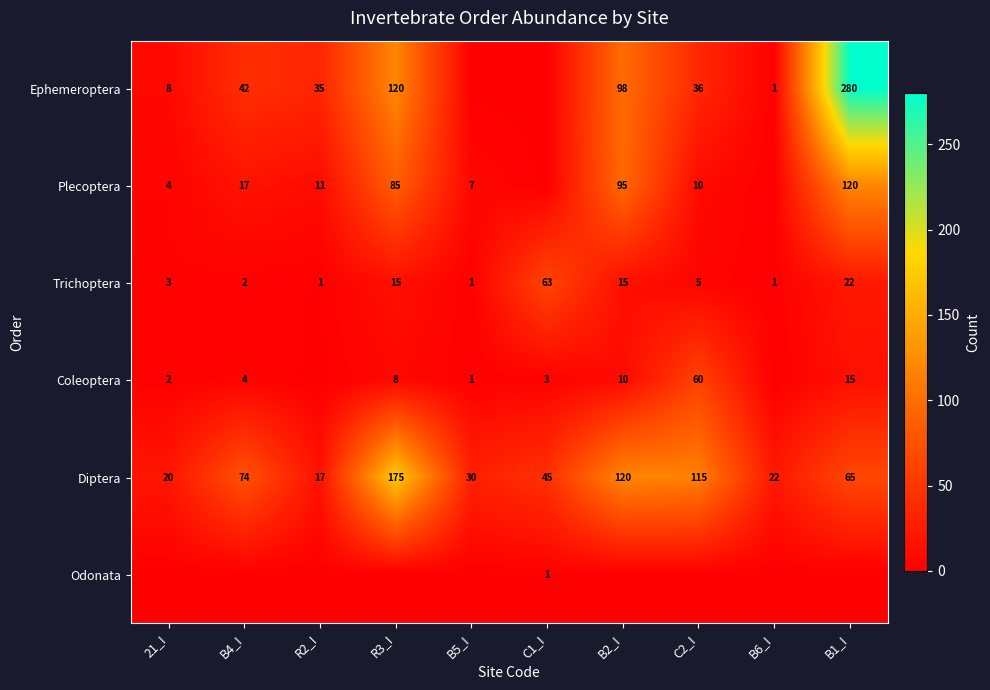

At which category does the chart reach its minimum across all series?

B5_I